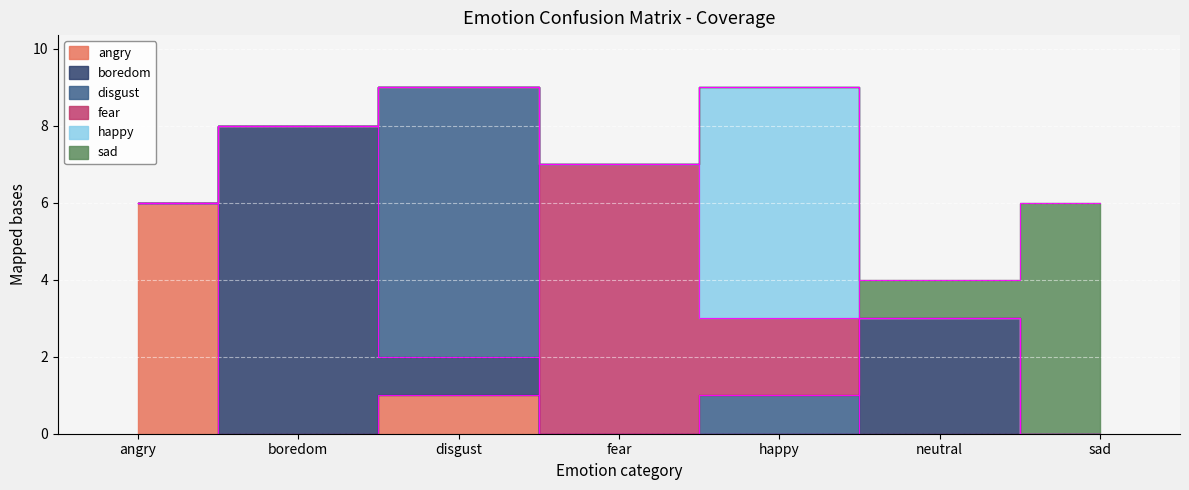

What is the value of the boredom point at the 3rd from the left?

1